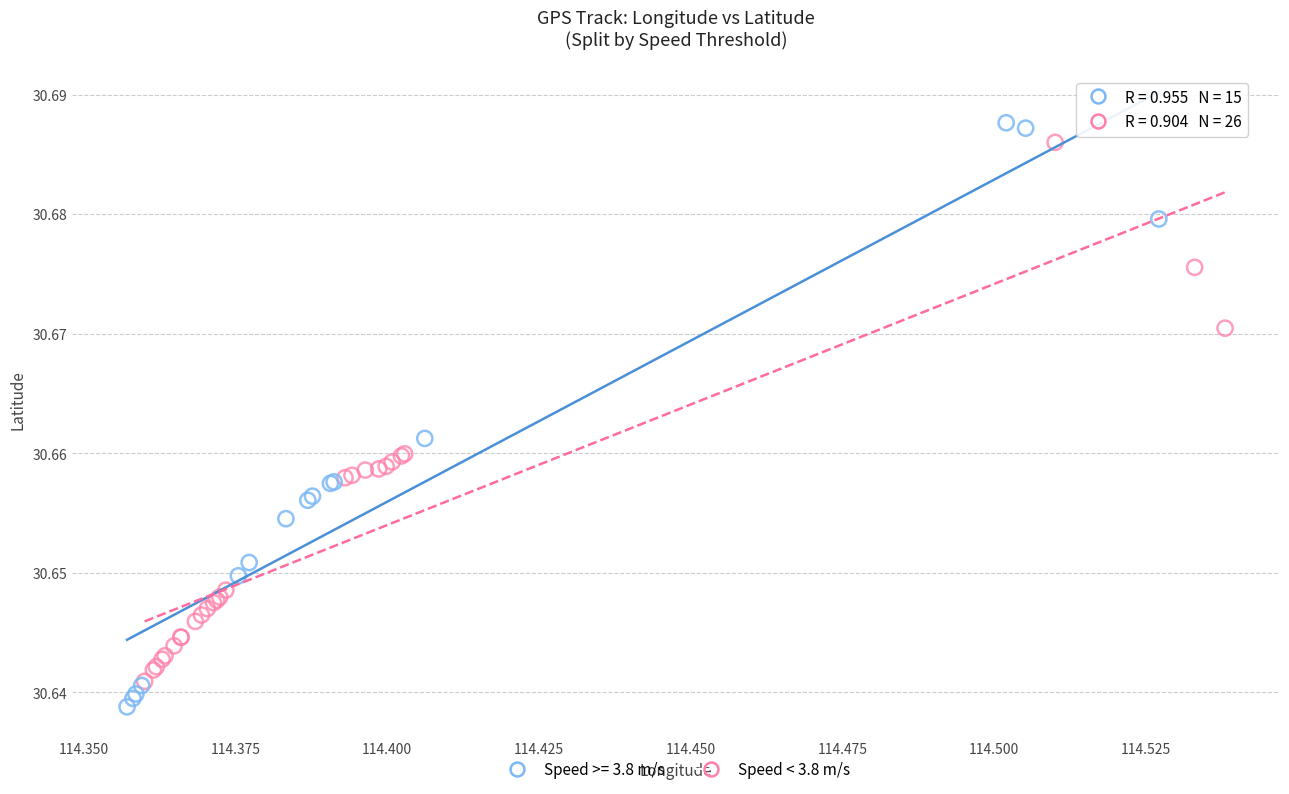

Which series has the widest spread of Y values?

Speed >= 3.8 m/s